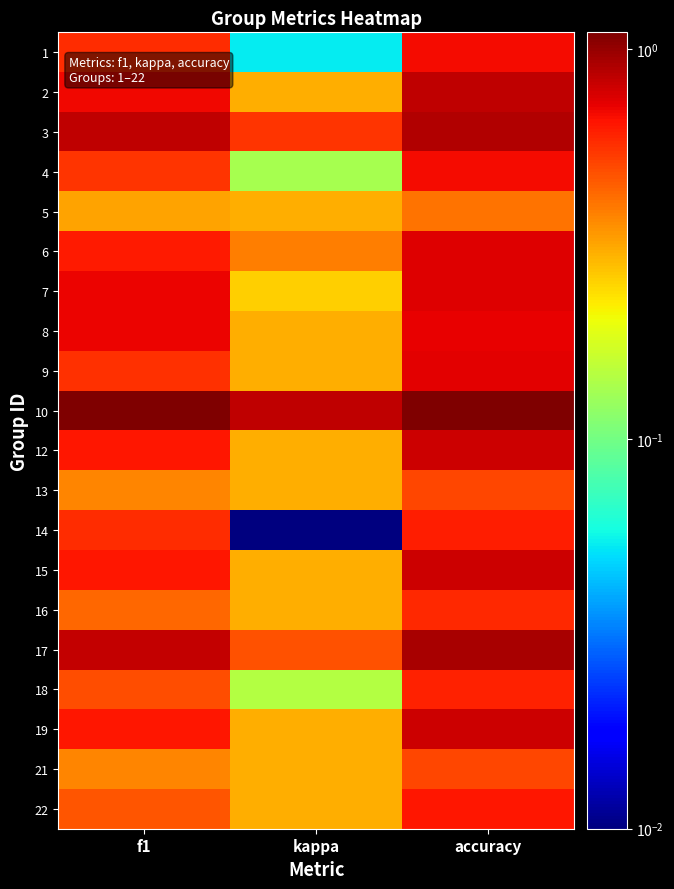

At which category is the sum across all series the highest?

accuracy